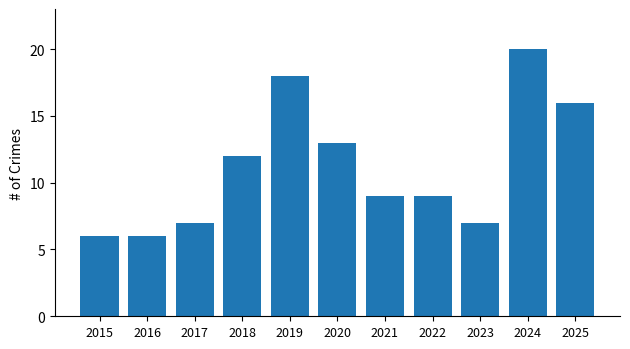

Between 2017 and 2015, which is larger?

2017